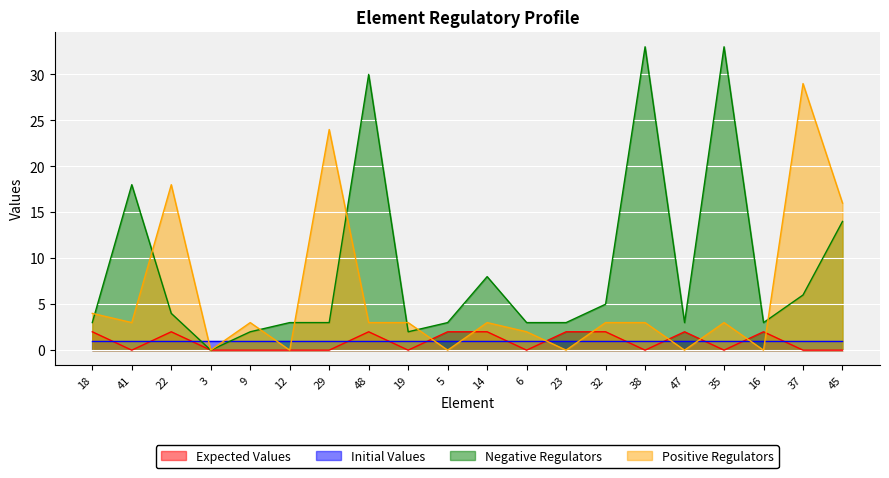

The Negative Regulators series shows 22 at 45. True or false?

False